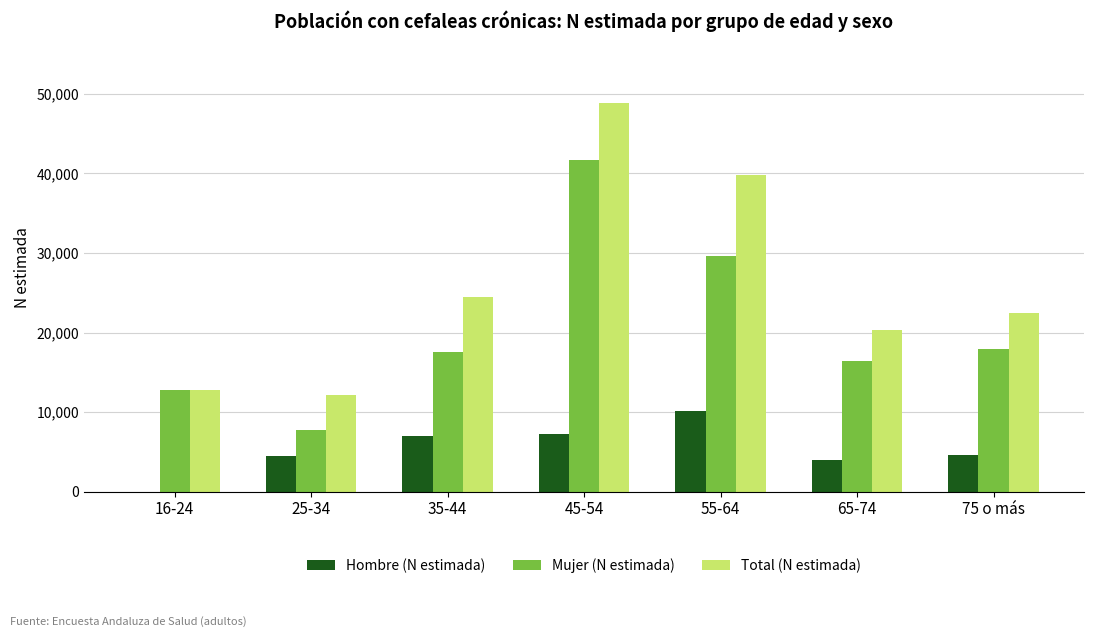

Which series has the largest range (max minus min)?

Total (N estimada)